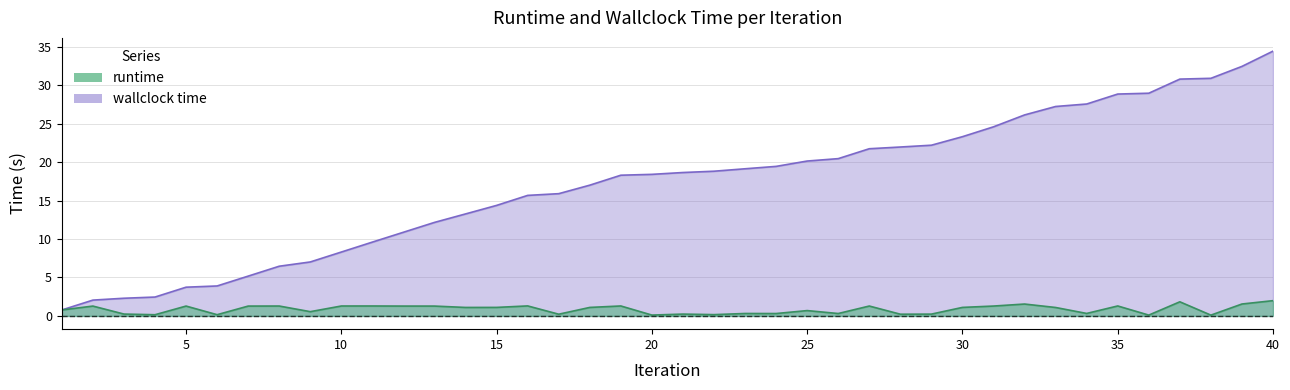

True or false: wallclock time and runtime cross at least once.

False